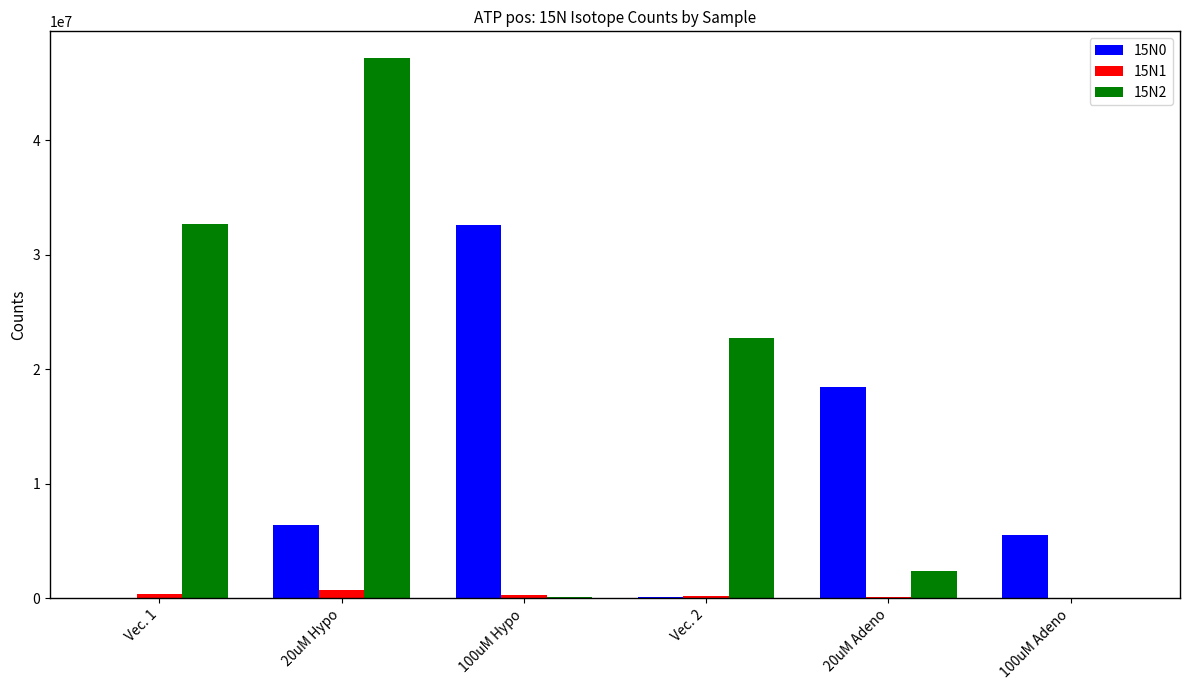

Which category has the highest value in the 15N2 series?

20uM Hypo